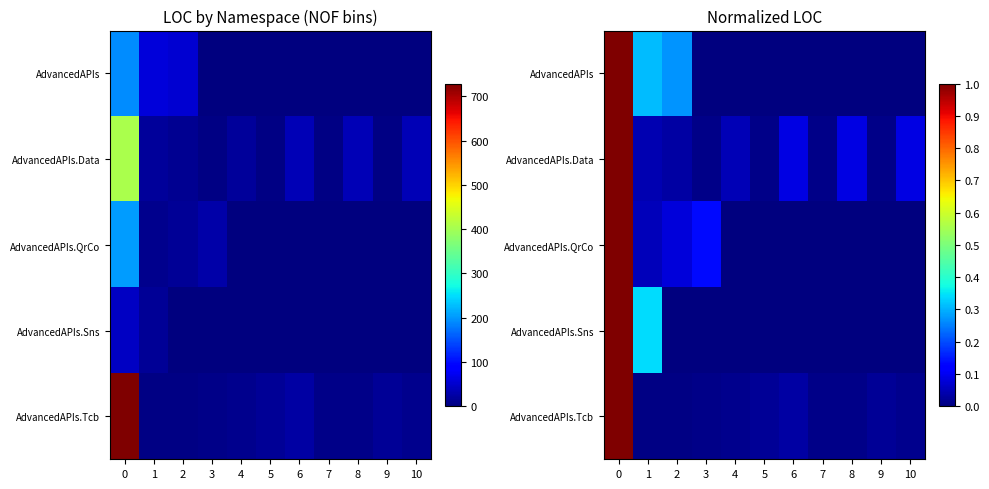

At which label is AdvancedAPIs closest to 0?

3